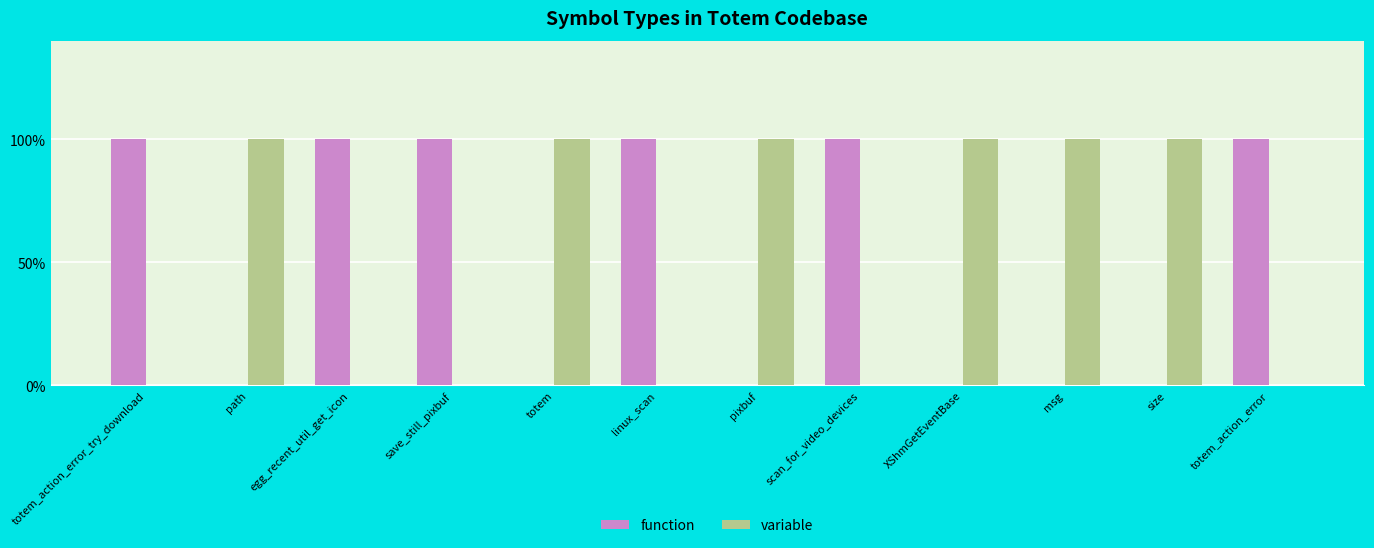

Count the function values in the range 0 to 1.

12